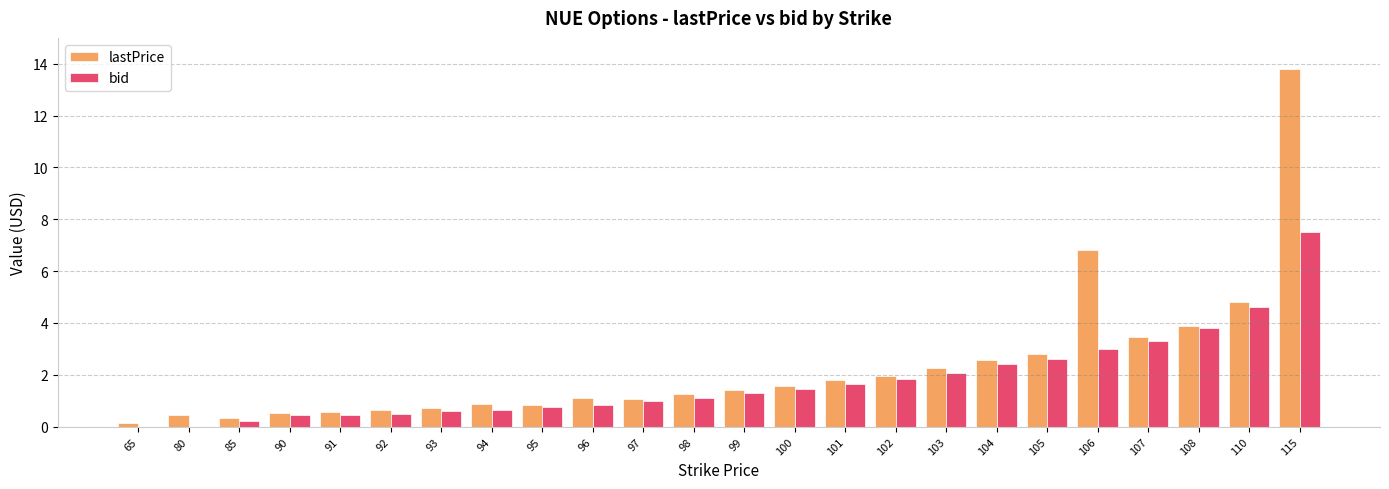

Are the bars grouped side by side (vs. stacked)?

Yes